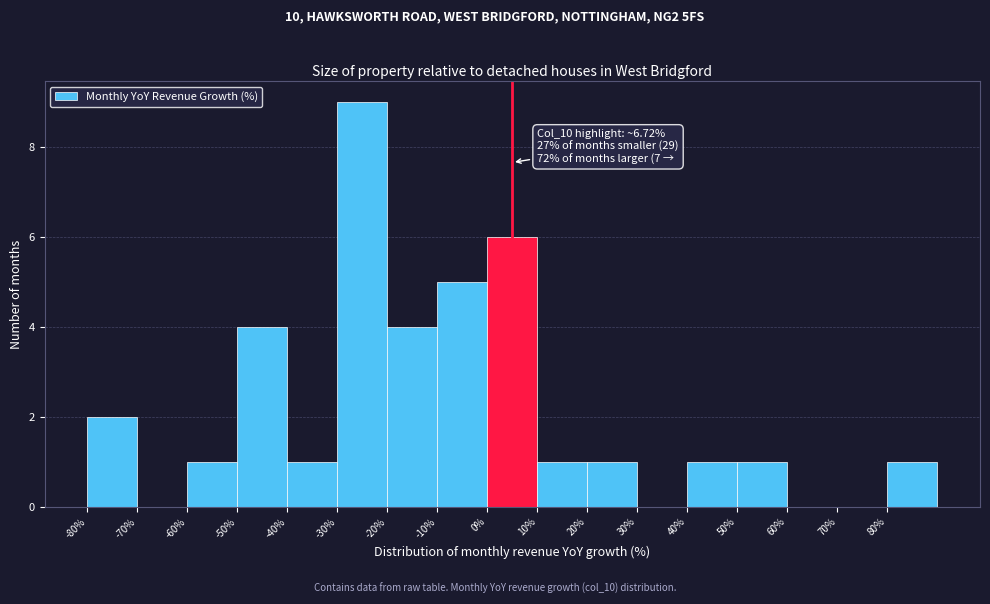

Which range on the x-axis has the tallest bar?

-30 to -20